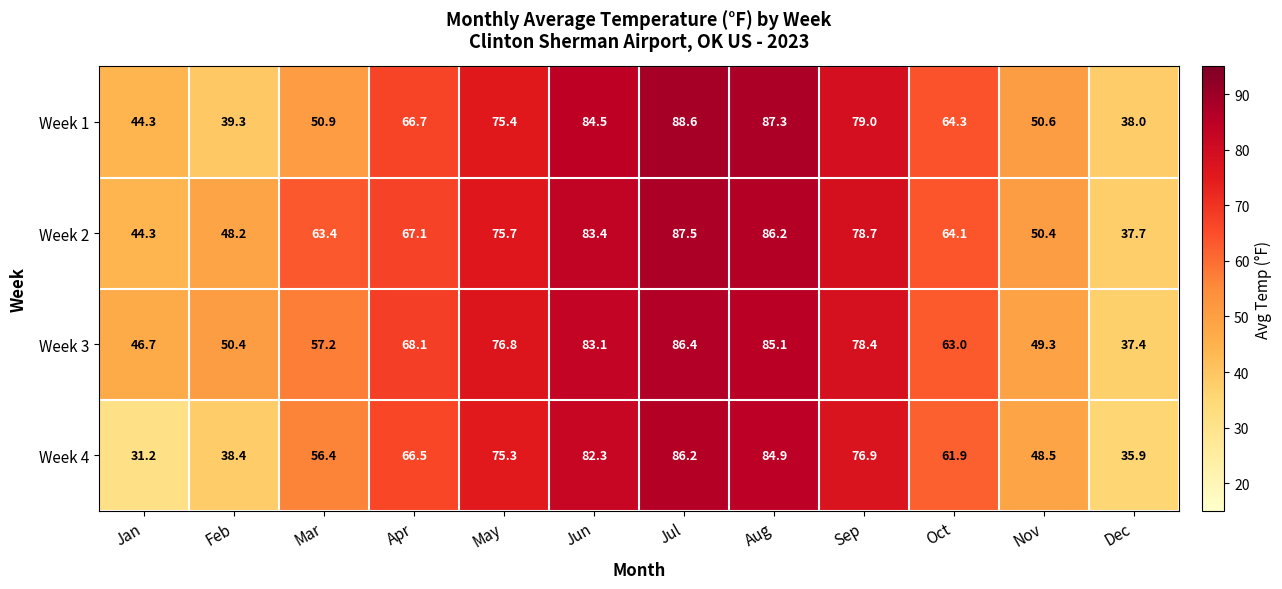

What is the difference between the highest and lowest values at Aug?

2.4